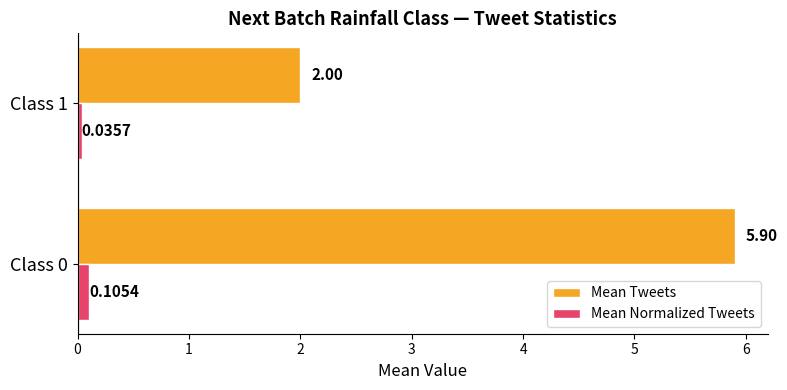

Between Class 0 and Class 1, which series saw the biggest shift?

Mean Tweets